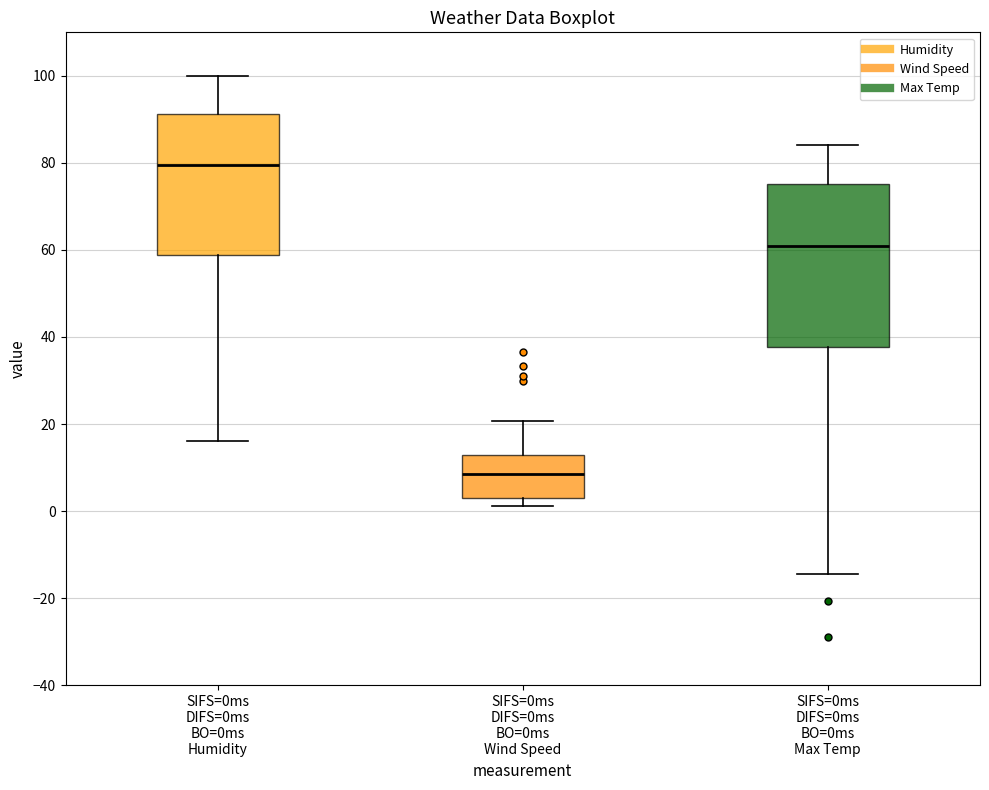

Which box's median line is the lowest?

SIFS=0ms DIFS=0ms BO=0ms Wind Speed